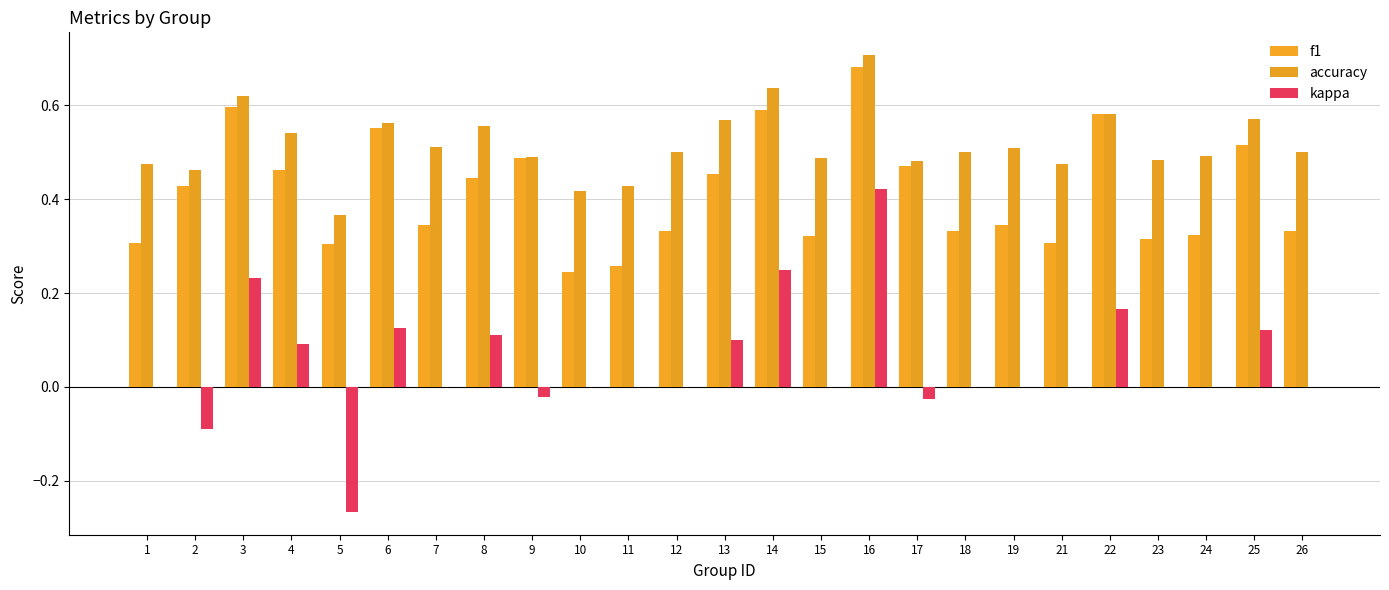

What is the difference between the highest and lowest values at 11?

0.4